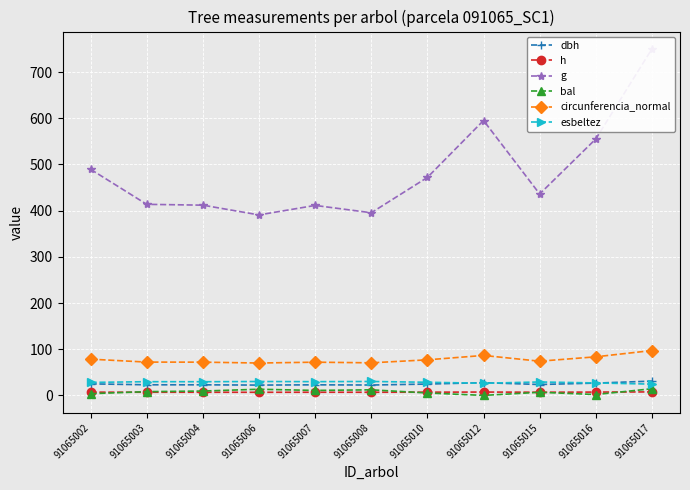

What is the value of the g point at the 10th from the left?

555.1